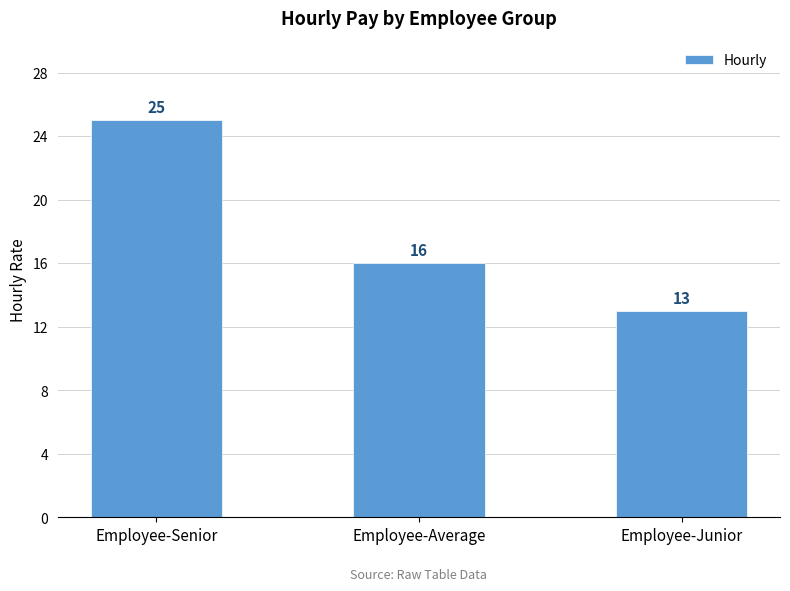

True or false: the data shows 28 at Employee-Average.

False